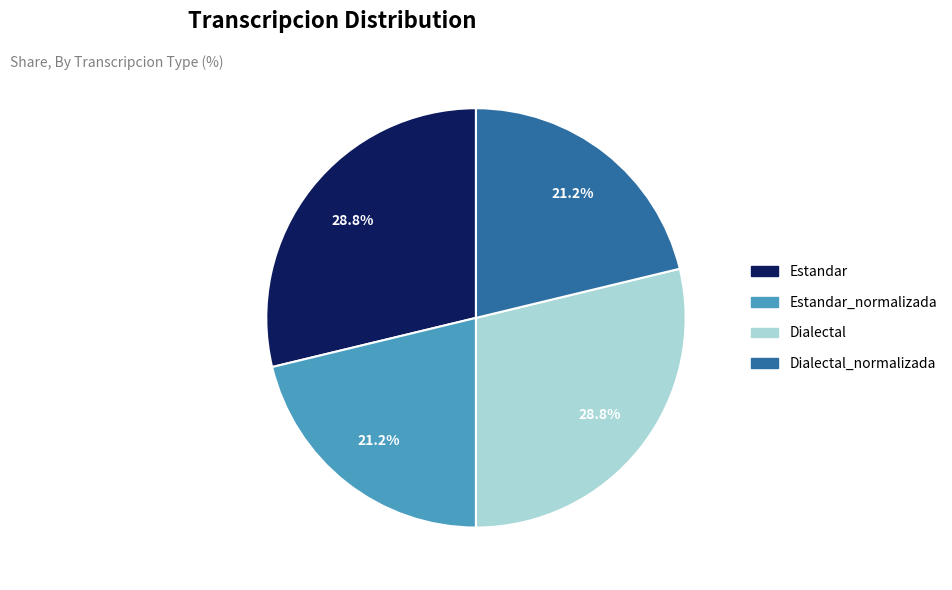

To the nearest percent, what percentage of the pie is Dialectal?

29%